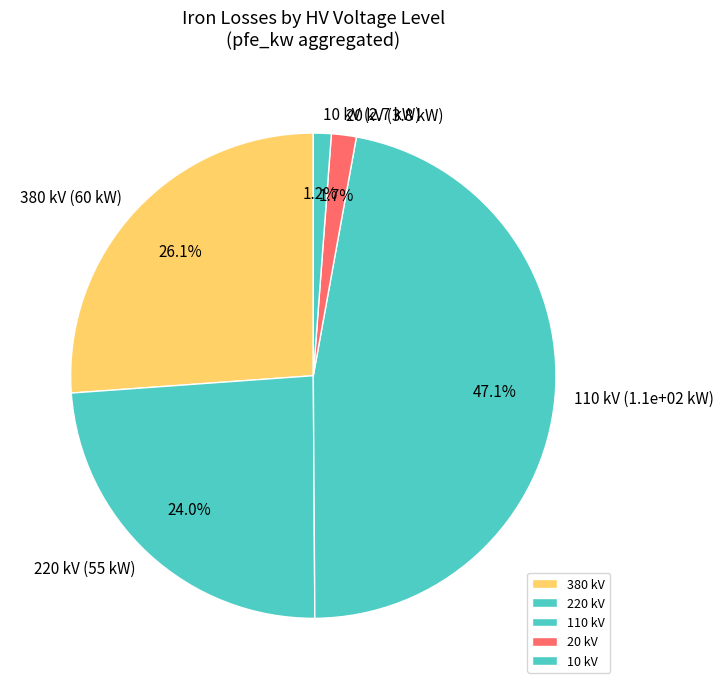

How much of the chart is everything except 220 kV?

76.0%